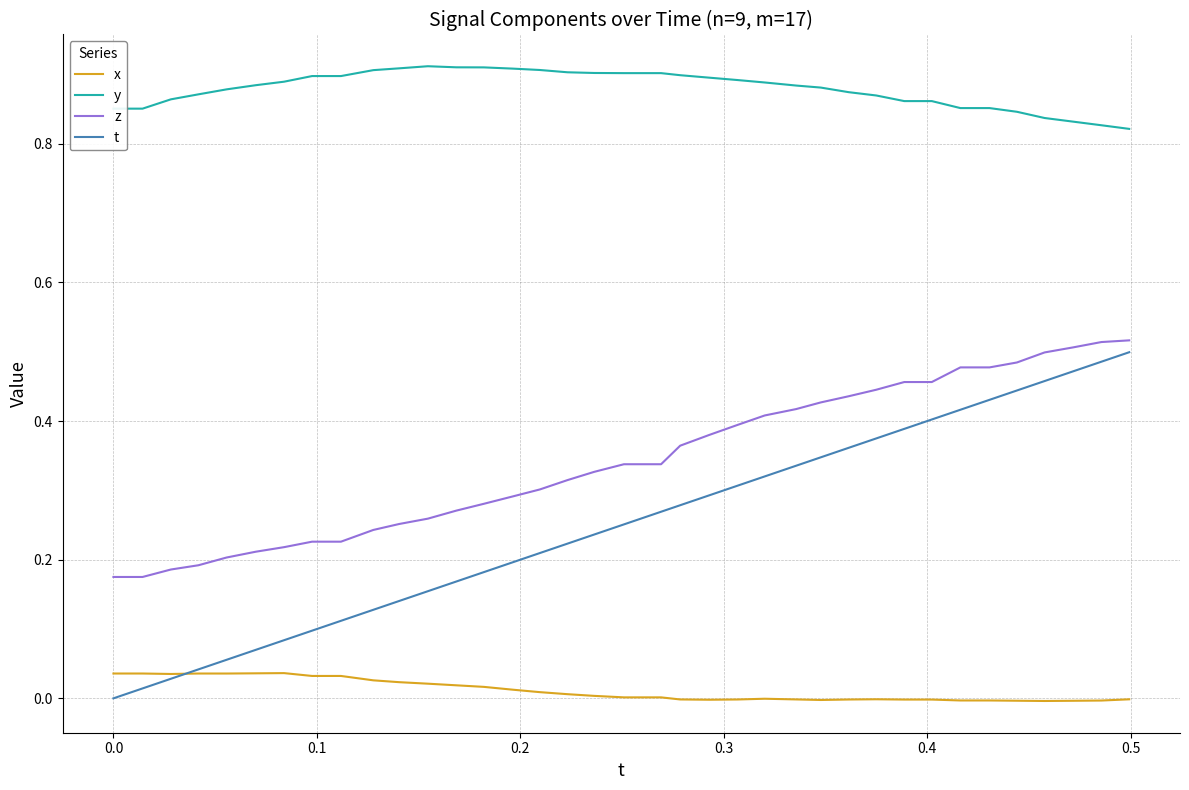

True or false: x and y cross at least once.

False